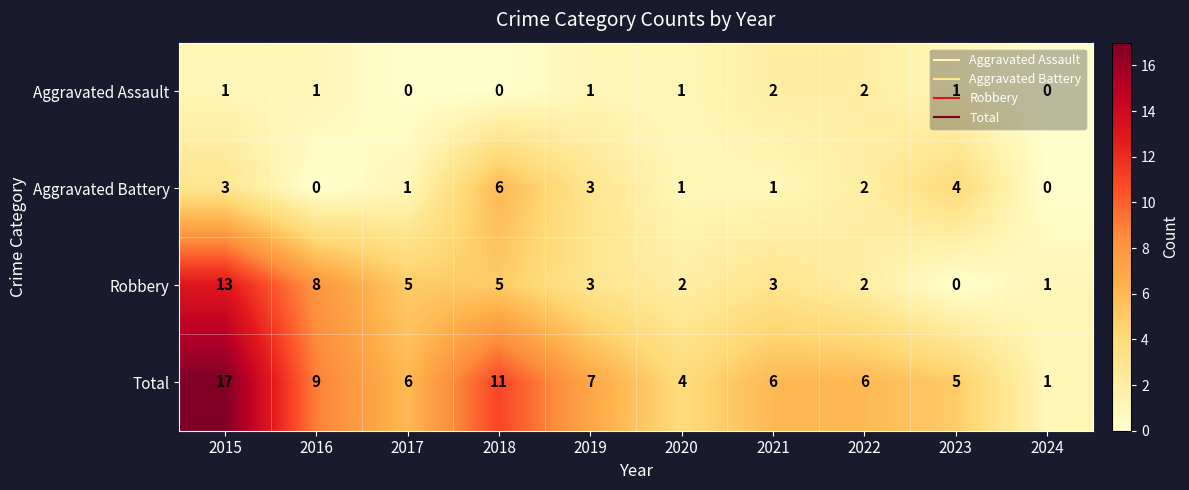

What is the sum of all Aggravated Assault values?

9